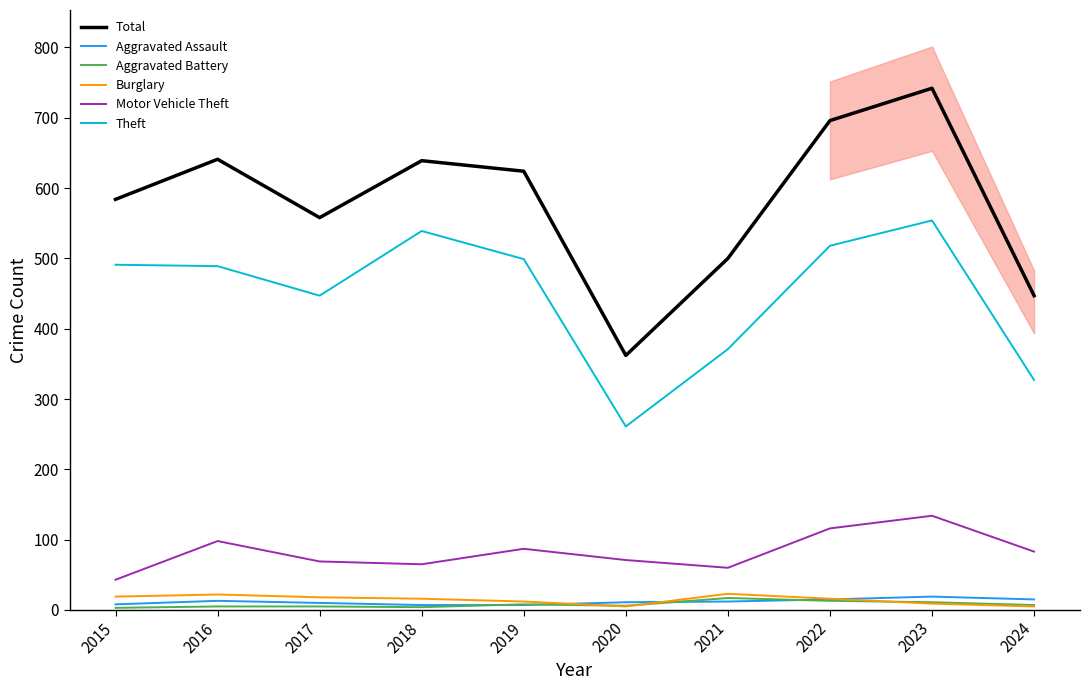

How many values in the Aggravated Assault series are below 12?

5